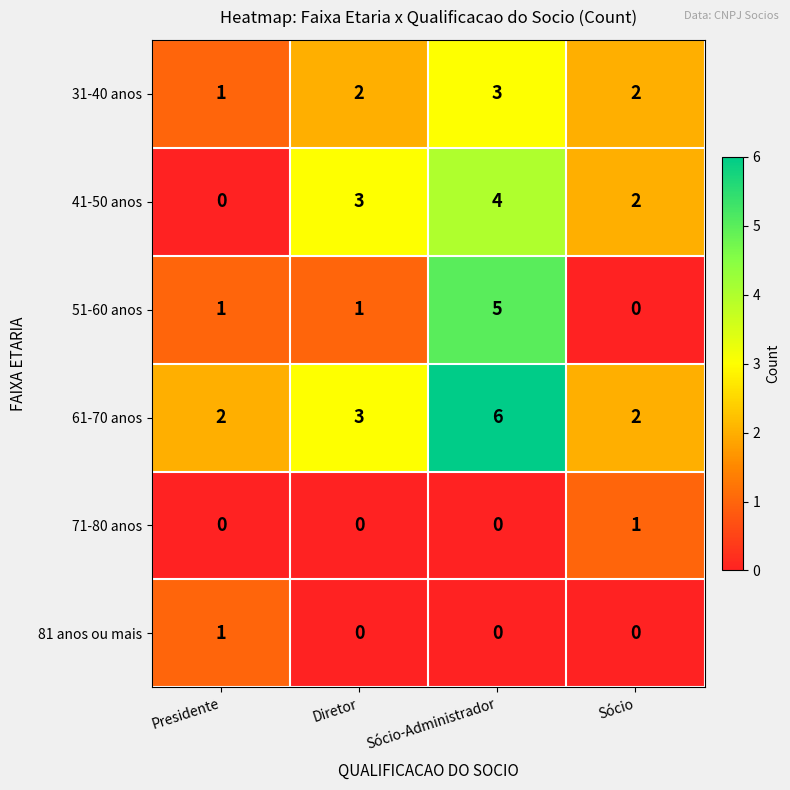

What is the difference between the 41-50 anos values at Presidente and Sócio-Administrador?

4